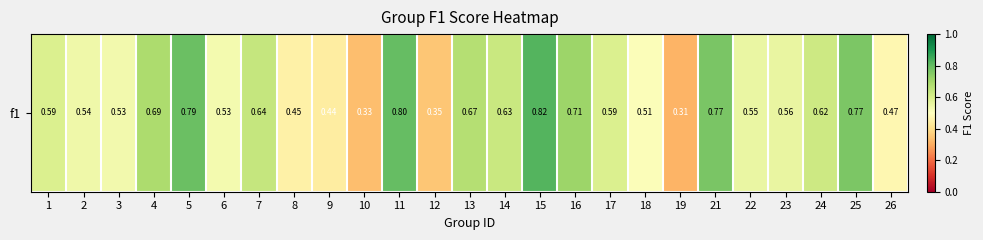

How many series are shown in this chart?

1